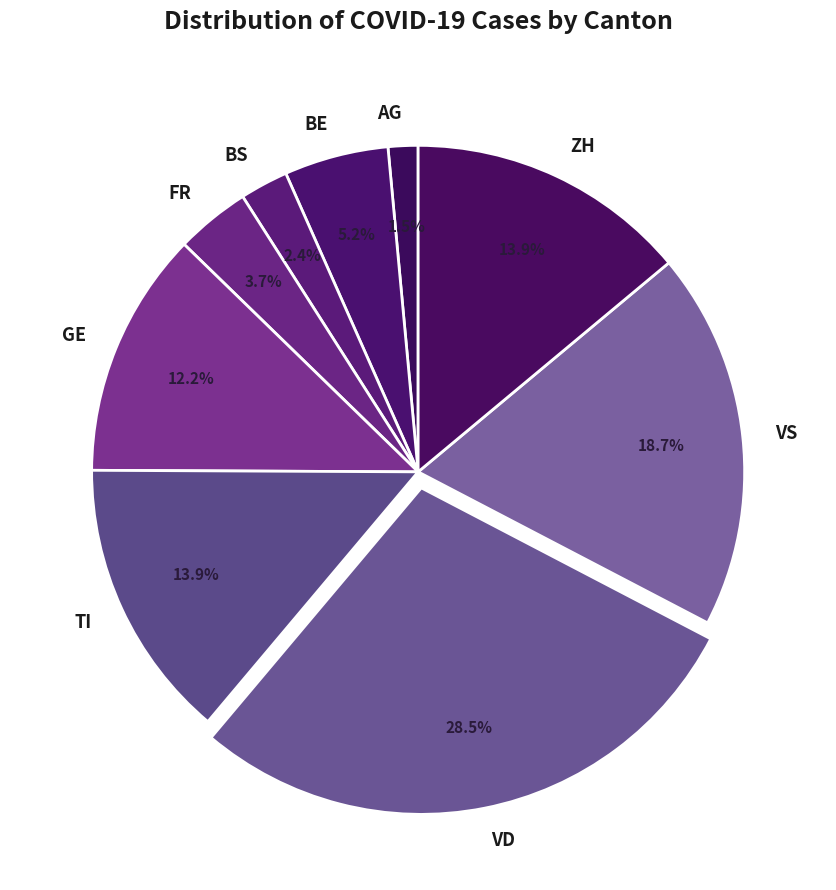

Does any single category account for the majority?

No